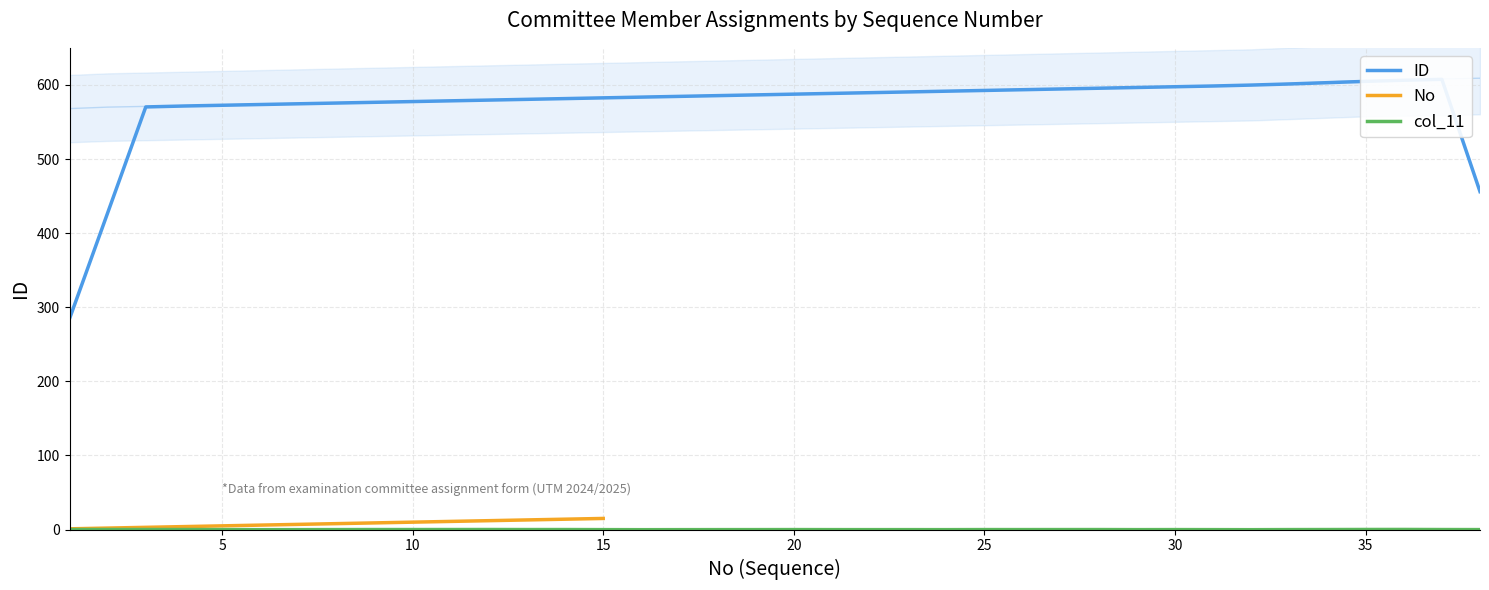

How many lines are shown in the chart?

3